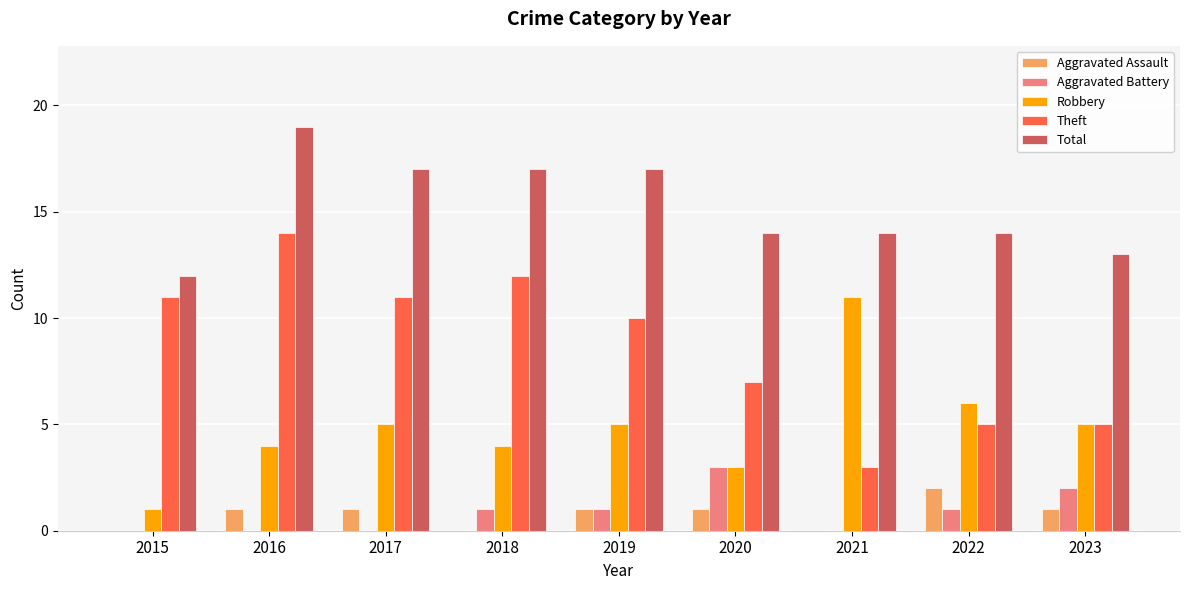

Where is Theft nearest to the value 8?

2020